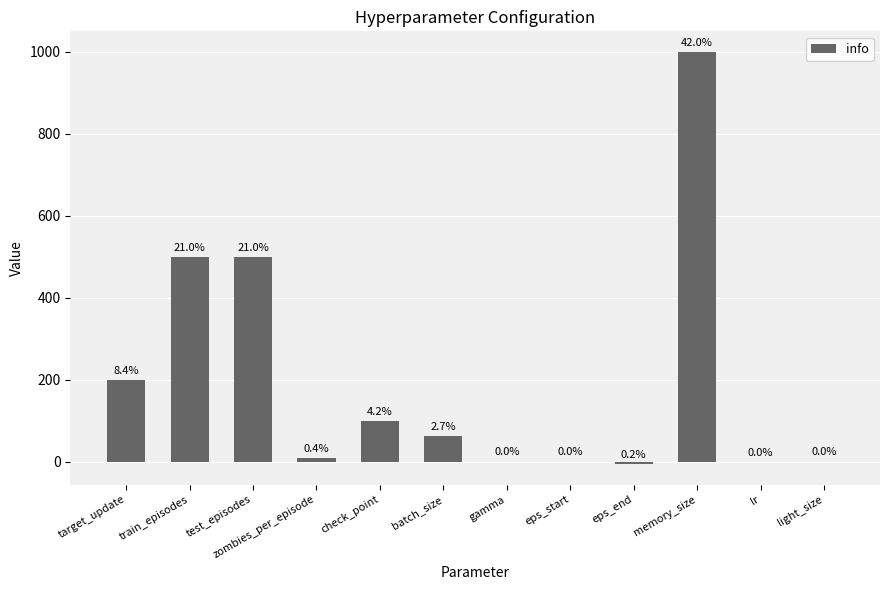

The value at batch_size is 35.8. True or false?

False